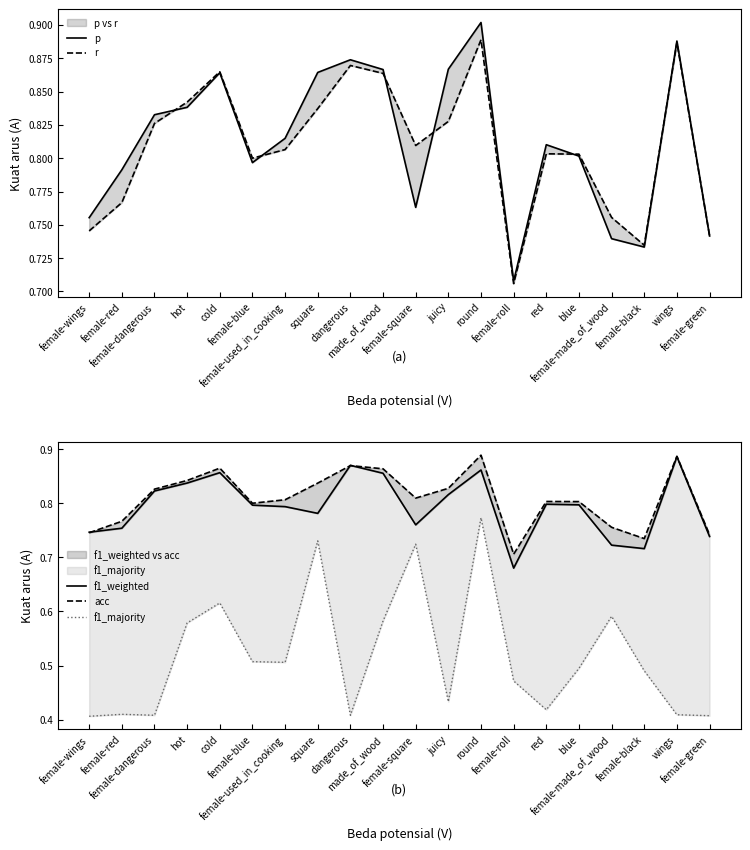

Is the value of r at red greater than the value of acc at cold?

No